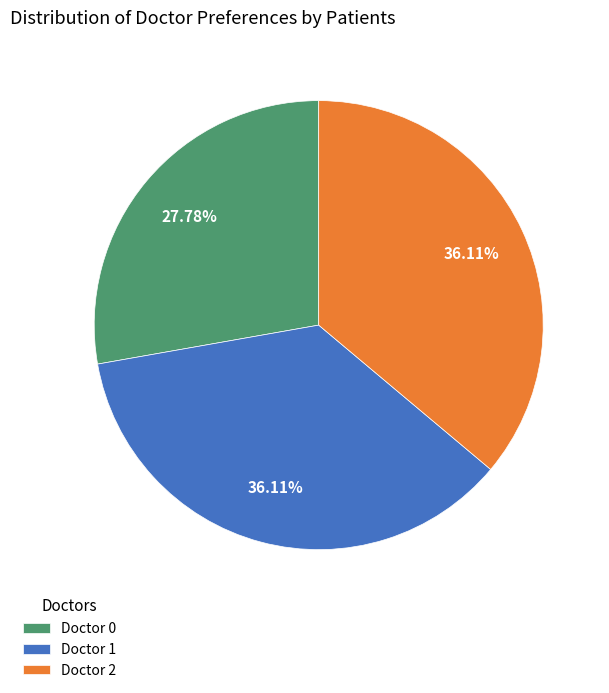

Does Doctor 0 account for over 50% of the chart?

No